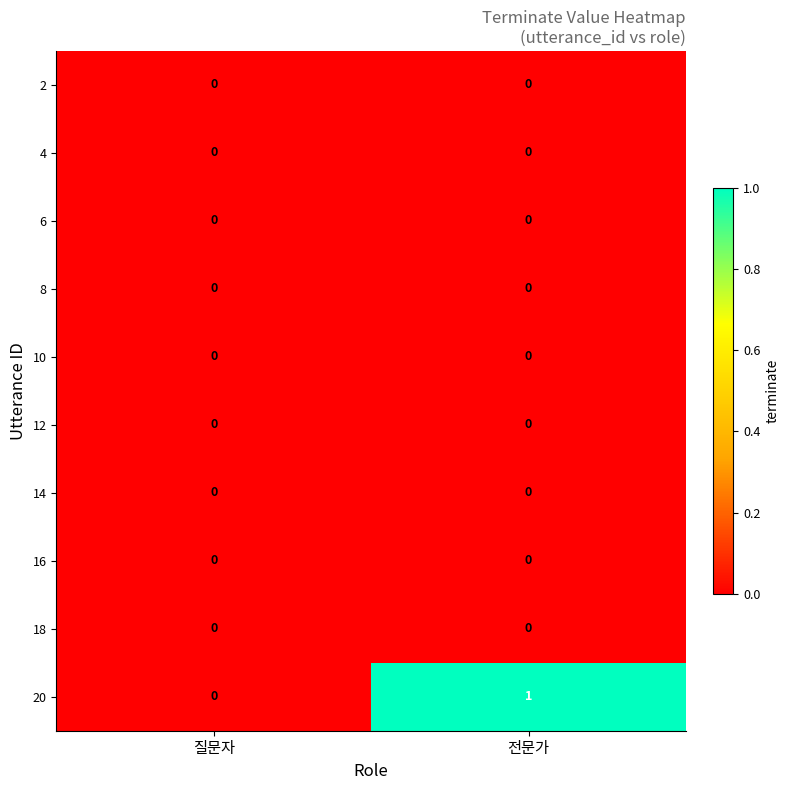

At which category is the sum across all series the highest?

전문가